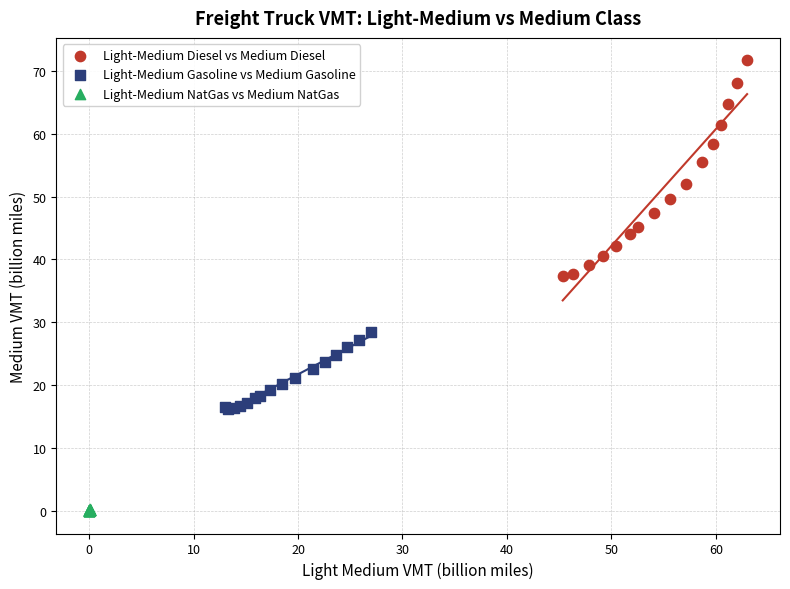

Which series has the largest Y range (max minus min)?

Light-Medium Diesel vs Medium Diesel